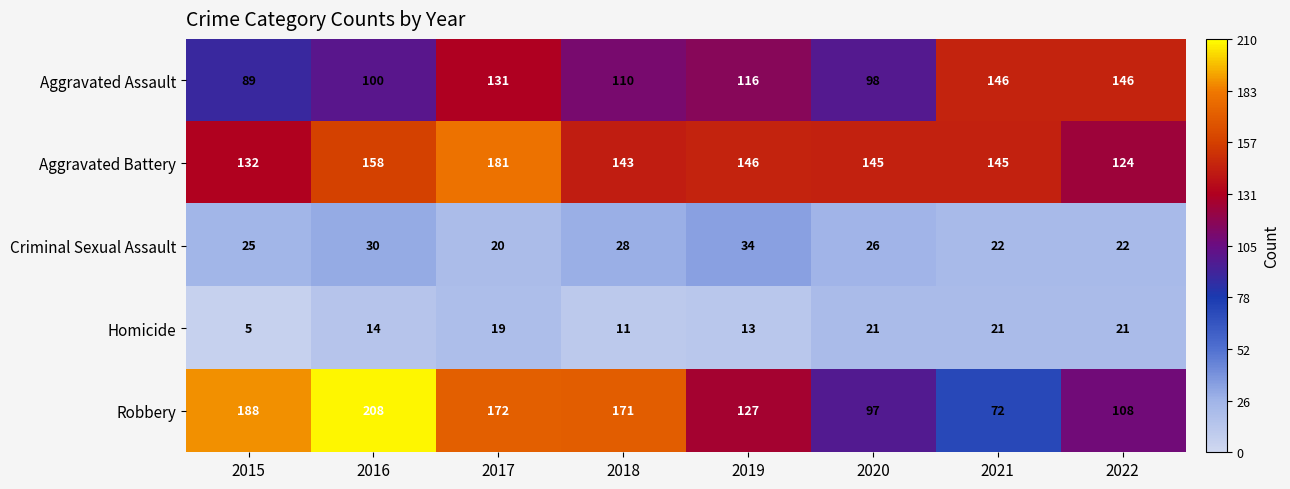

At which label is Homicide closest to 13?

2019